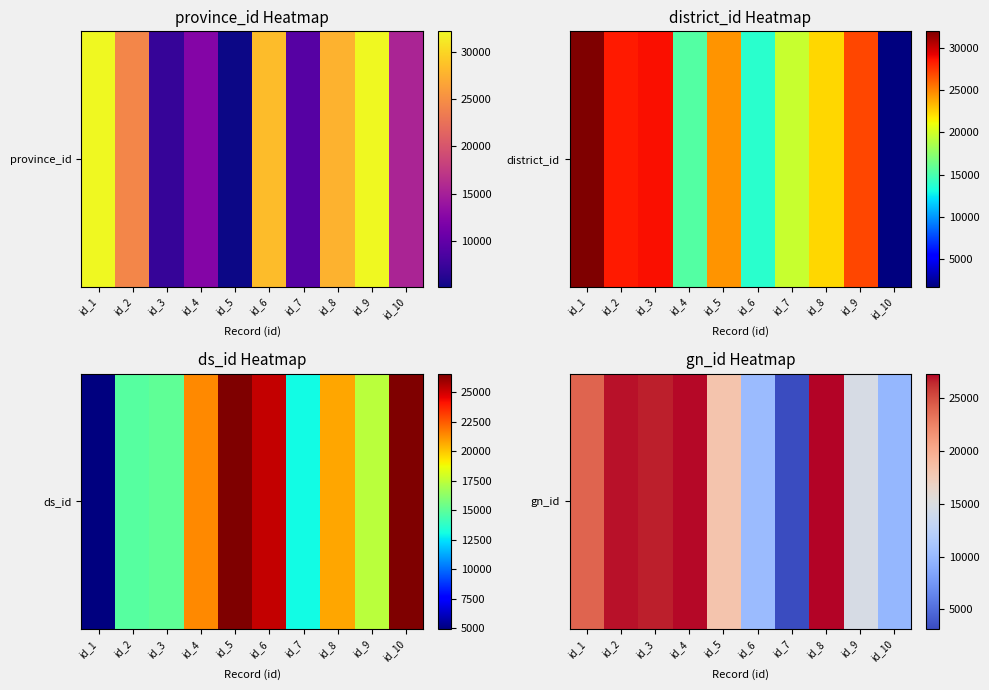

What is the maximum value shown in the chart?

27330